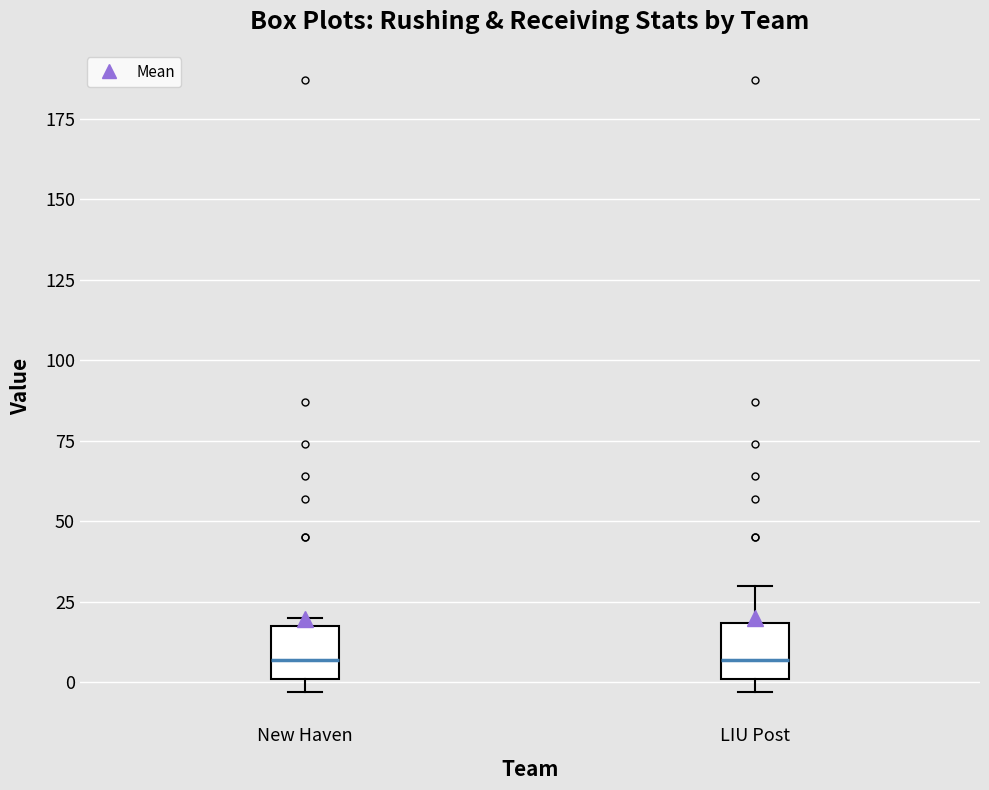

Reading left to right, transcribe this box plot: for each box, give where its median line is, the range the box spans, and where its two whiskers end, as read against the y-axis. The values are not printed on the chart, so give them approximately, as read against the axis.

New Haven: median 5, box 0 to 20, whiskers -5 to 20 (just above the box's upper edge)
LIU Post: median 5, box 0 to 20, whiskers -5 to 30